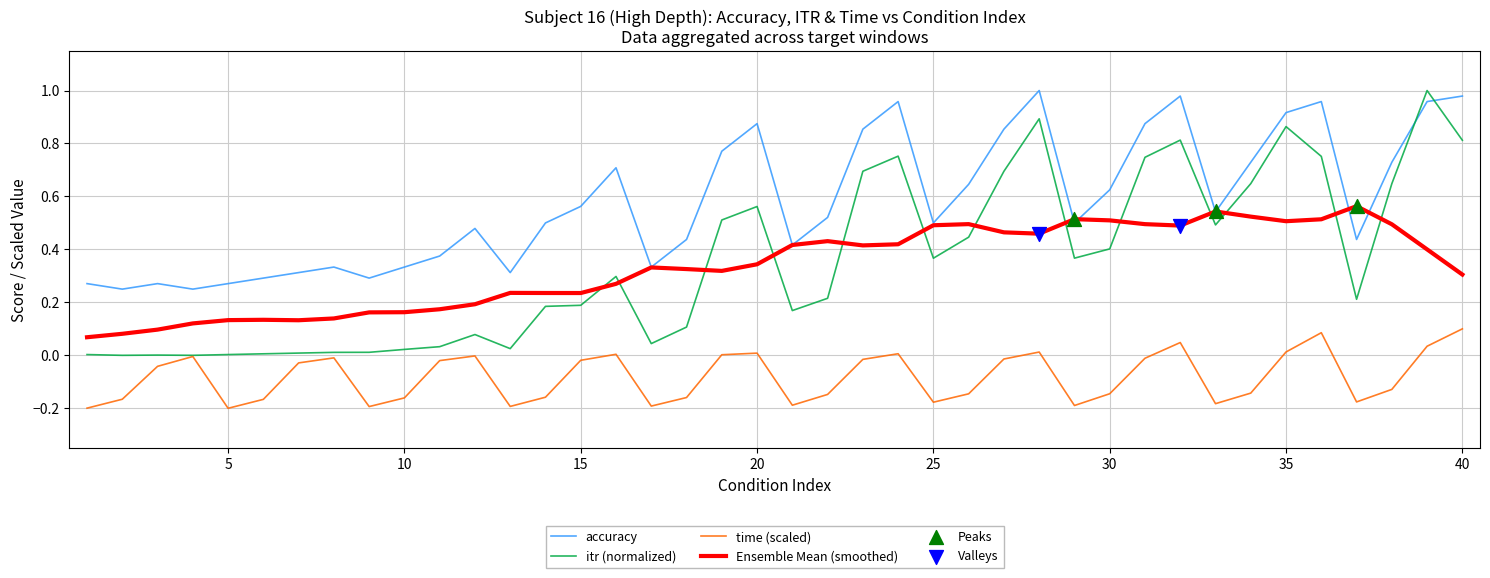

Which series has the widest spread of values?

itr (normalized)